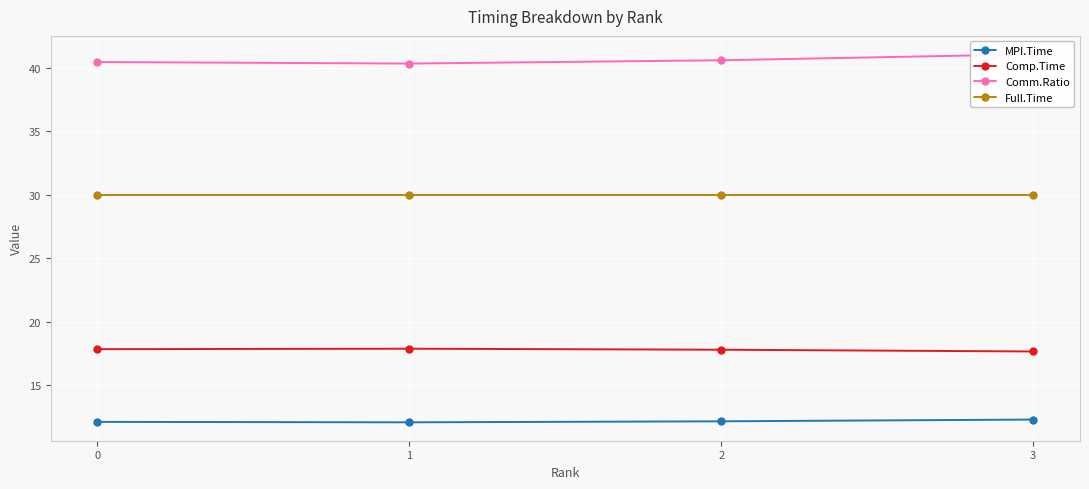

Which series has the largest range (max minus min)?

Comm.Ratio